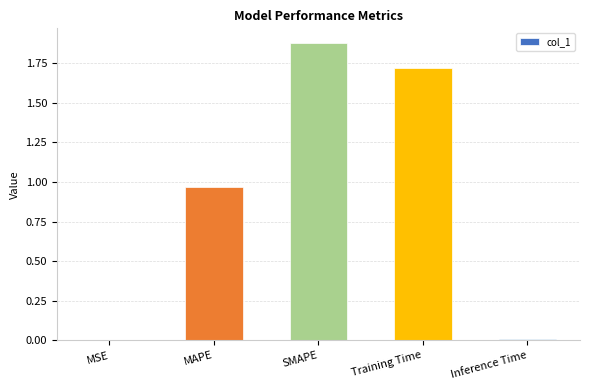

What is the change in value from MAPE to Training Time?

+0.8